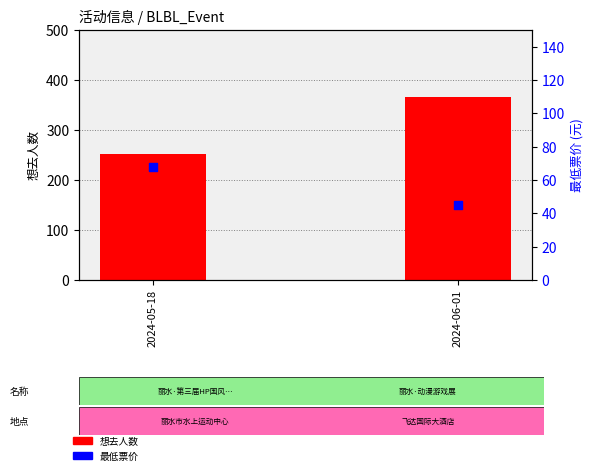

What is the total value across all series at 2024-05-18?

320